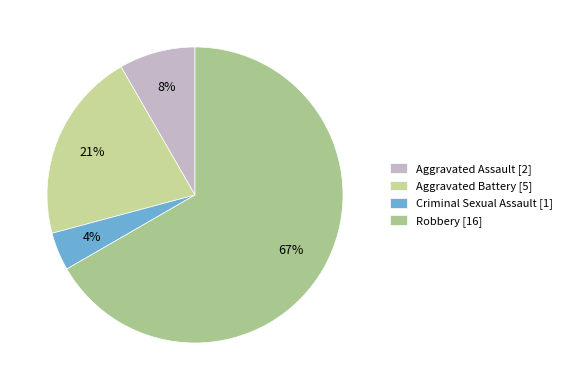

What percentage is NOT represented by Aggravated Assault?

91.7%